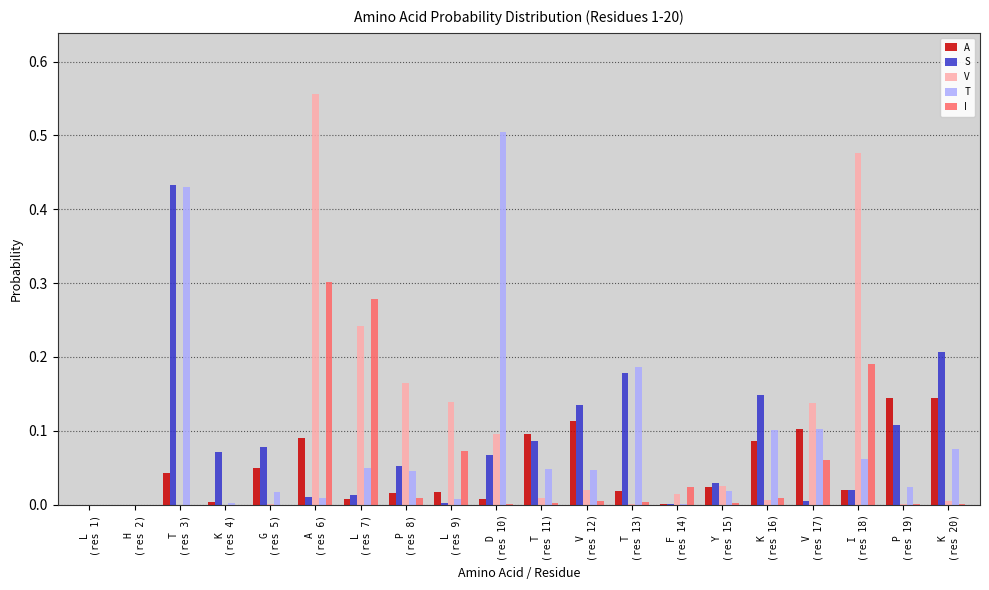

What is the difference between the maximum and second lowest values in the I series?

0.3